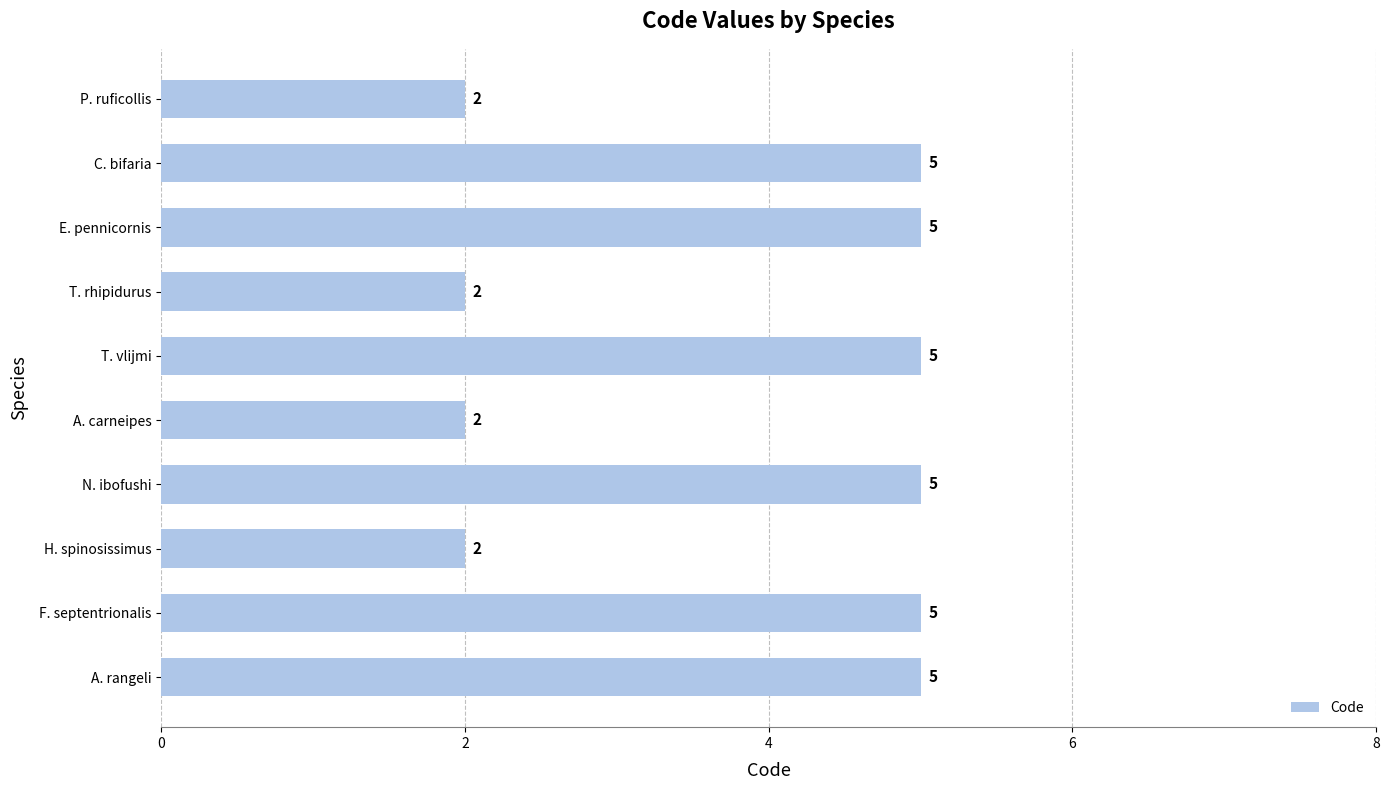

How many bars are there in total?

10